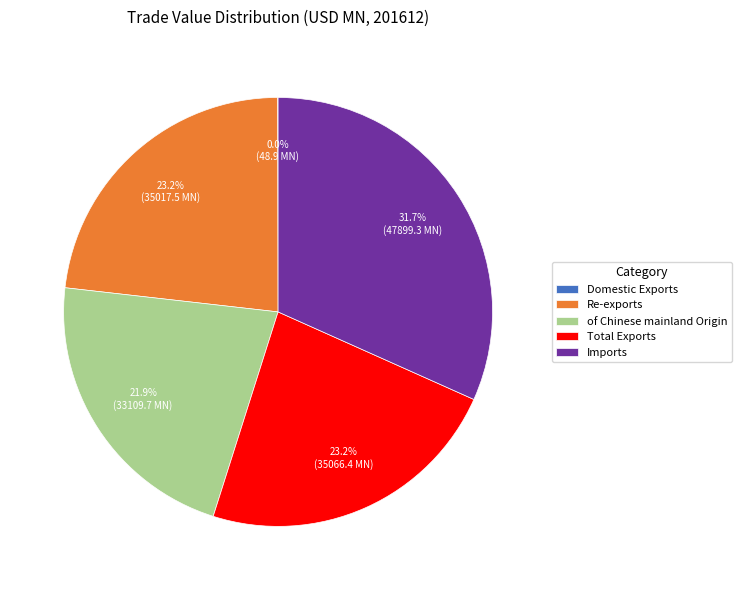

What percentage do Imports and Total Exports together represent?

54.9%